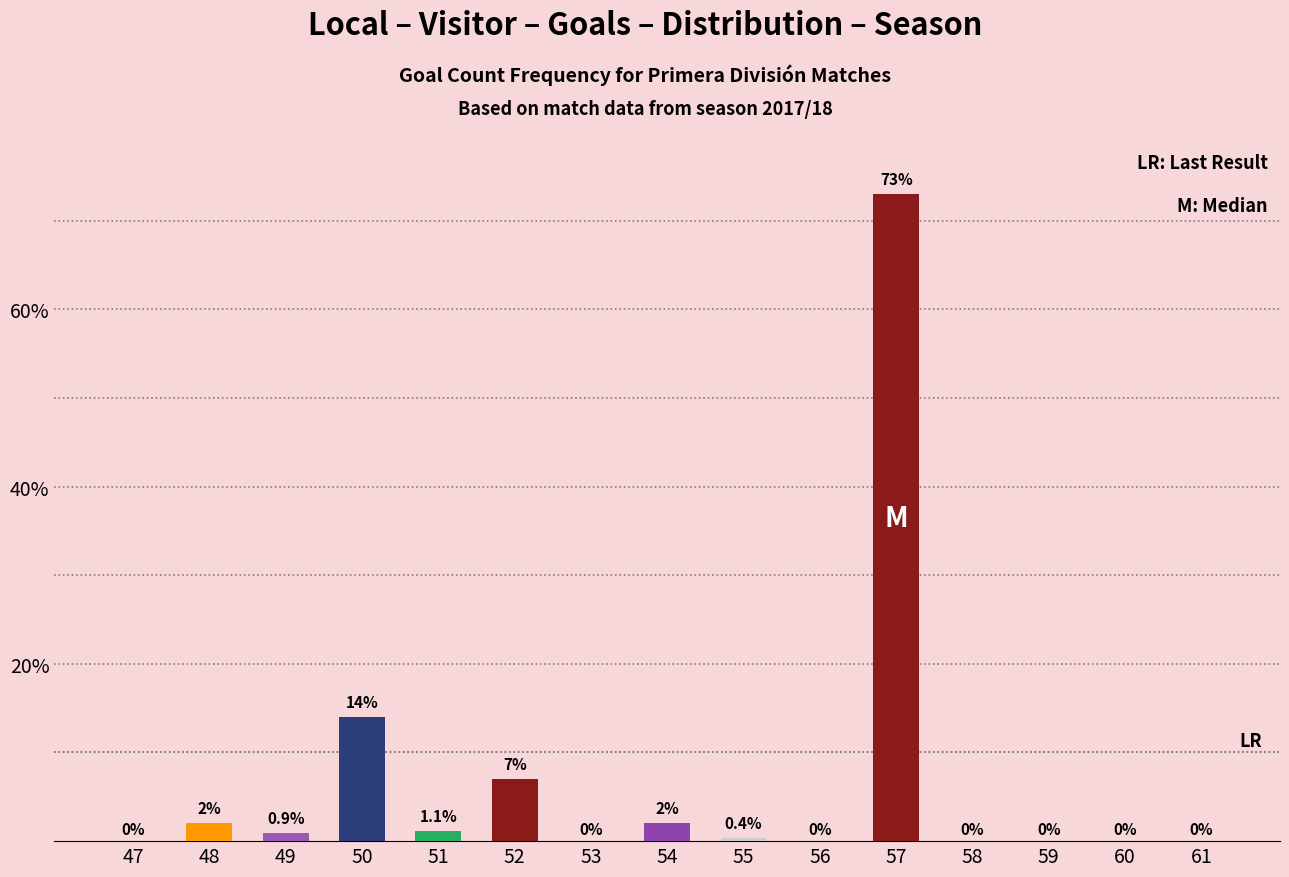

Count the number of values greater than 0.

8